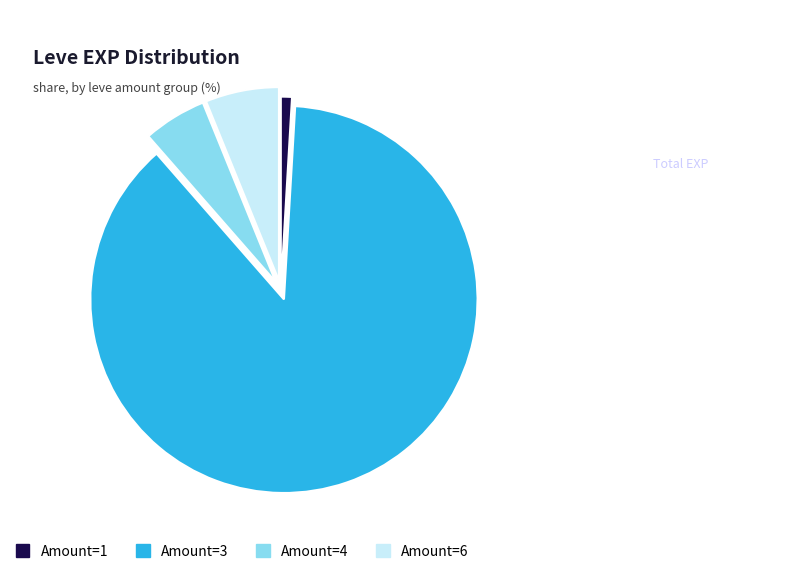

The Amount=4 slice represents 12% of the pie. True or false?

False